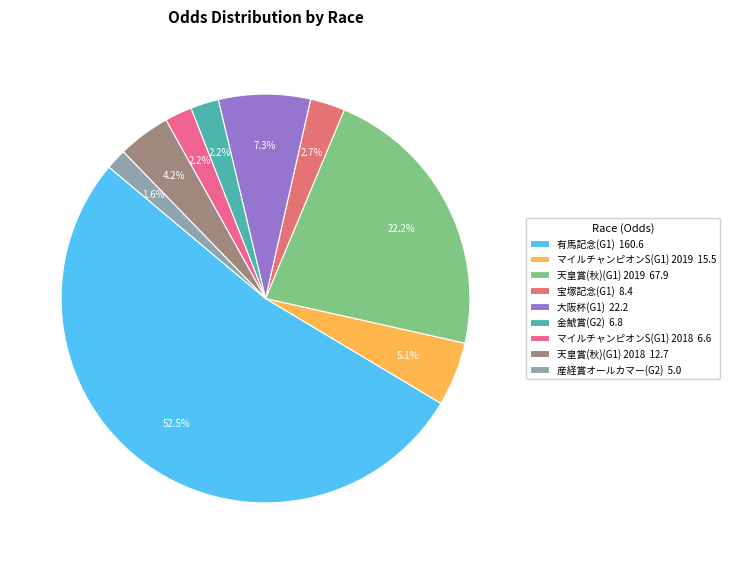

Which slice is the largest?

有馬記念(G1)